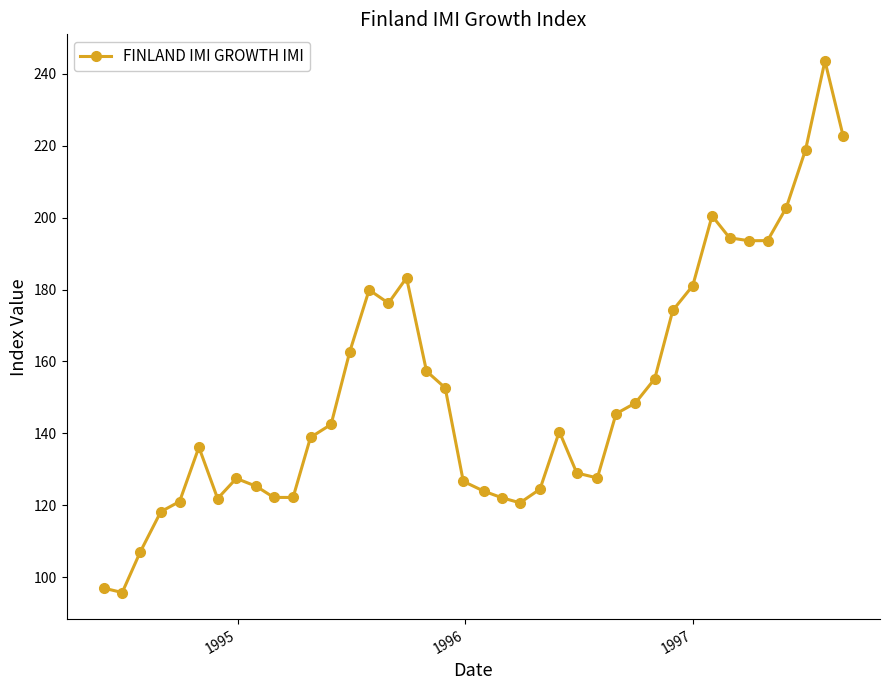

What is the value of the 12th point from the left?

138.9